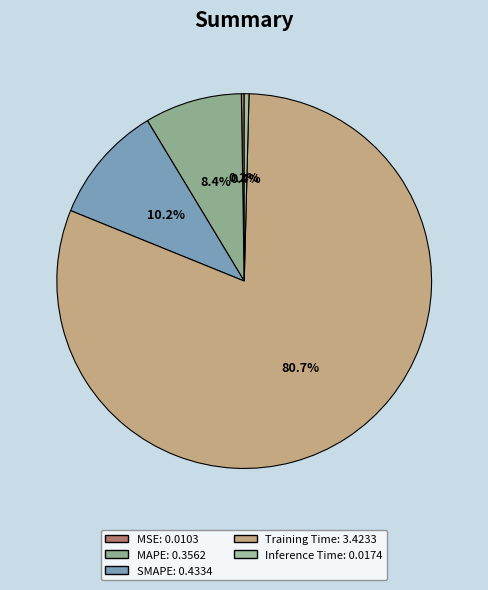

To the nearest percent, what is the difference between the MSE and SMAPE slice percentages?

10%